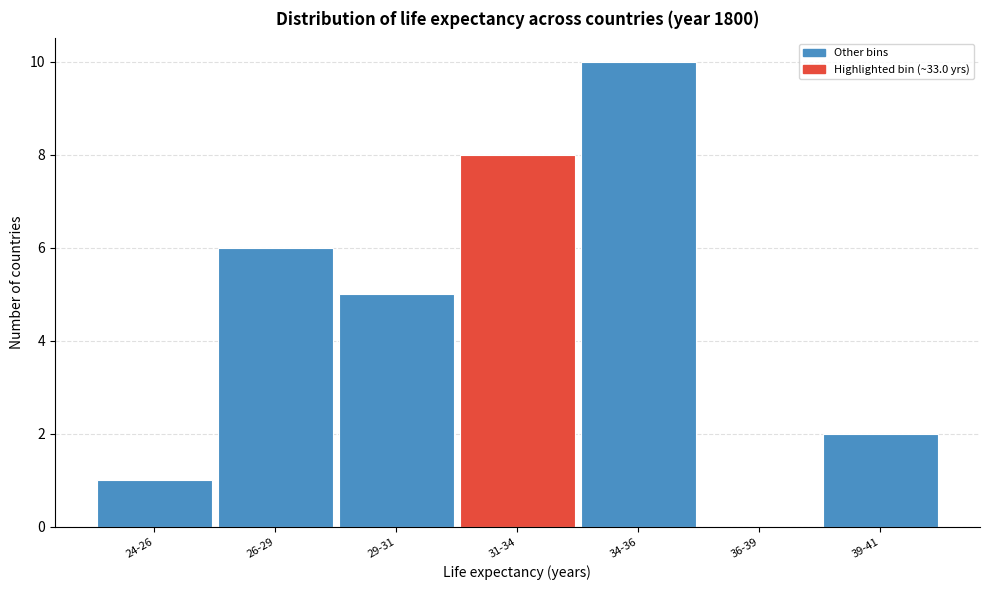

Reading left to right, transcribe all the data shown in this chart.

24-26=1	26-29=6	29-31=5	31-34=8	34-36=10	36-39=0	39-41=2